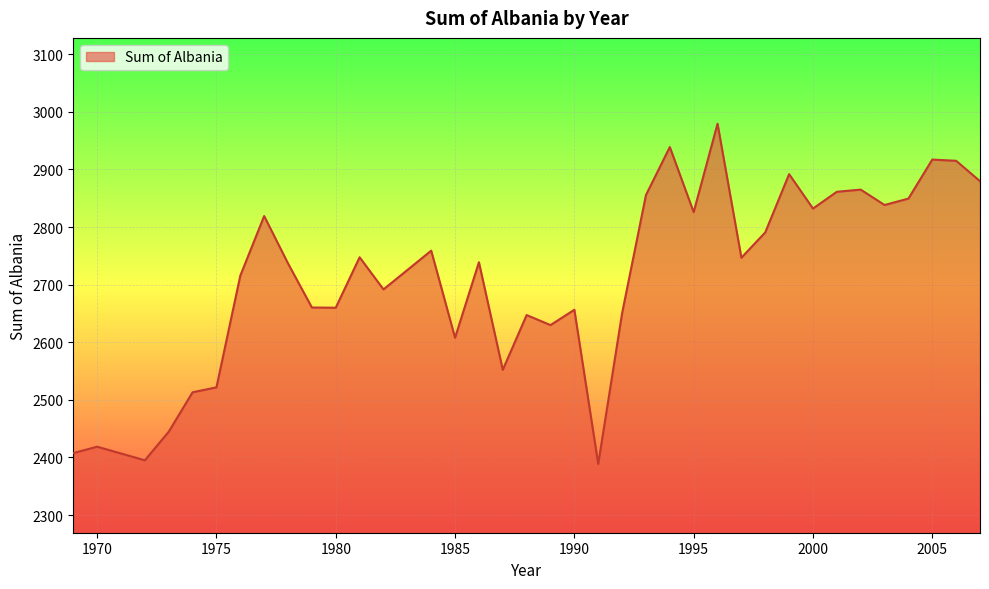

What is the minimum value shown in the chart?

2388.9